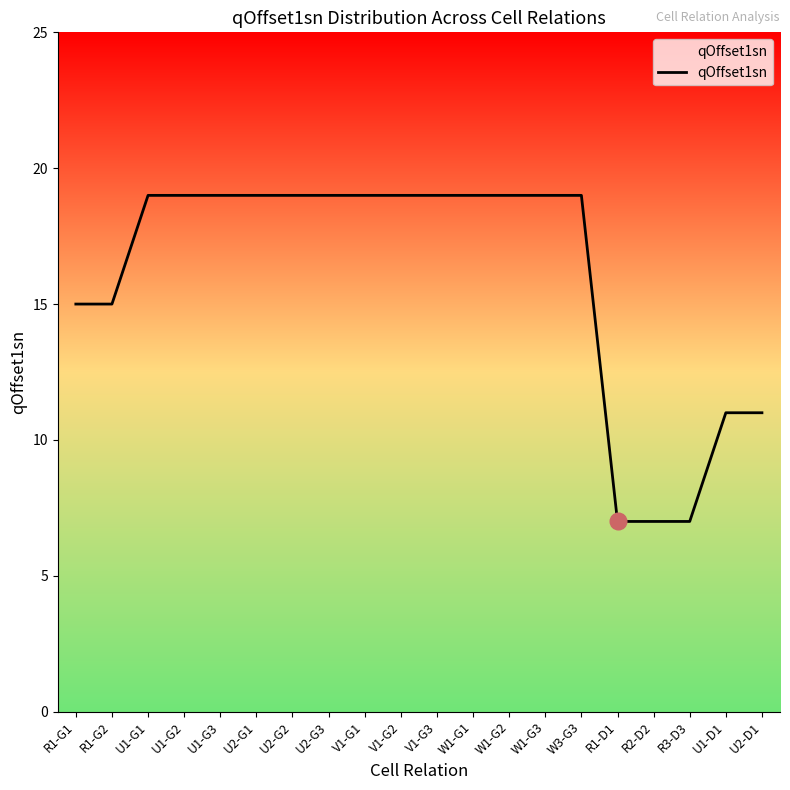

What is the maximum value shown in the chart?

19